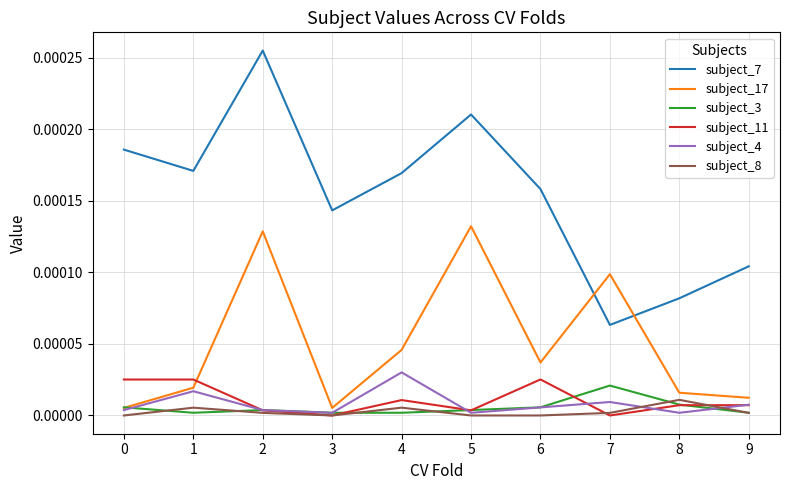

True or false: subject_17 has a value of 0.0 at 7.

True